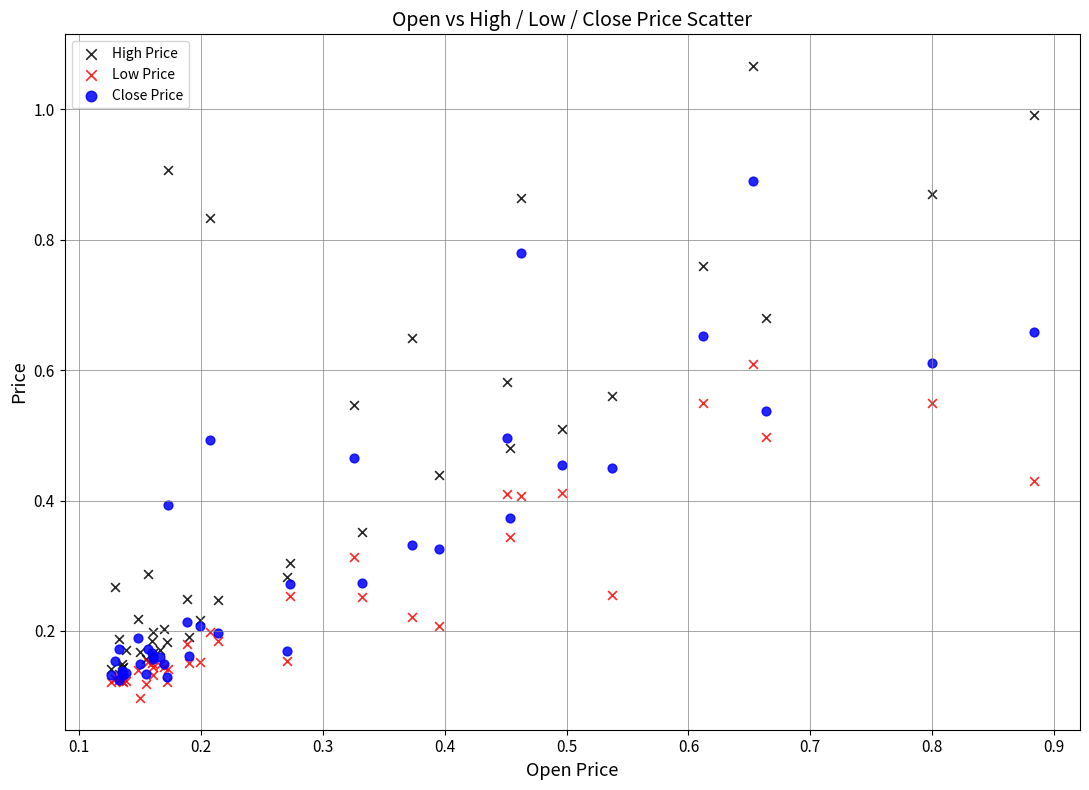

Which series has the largest Y range (max minus min)?

High Price